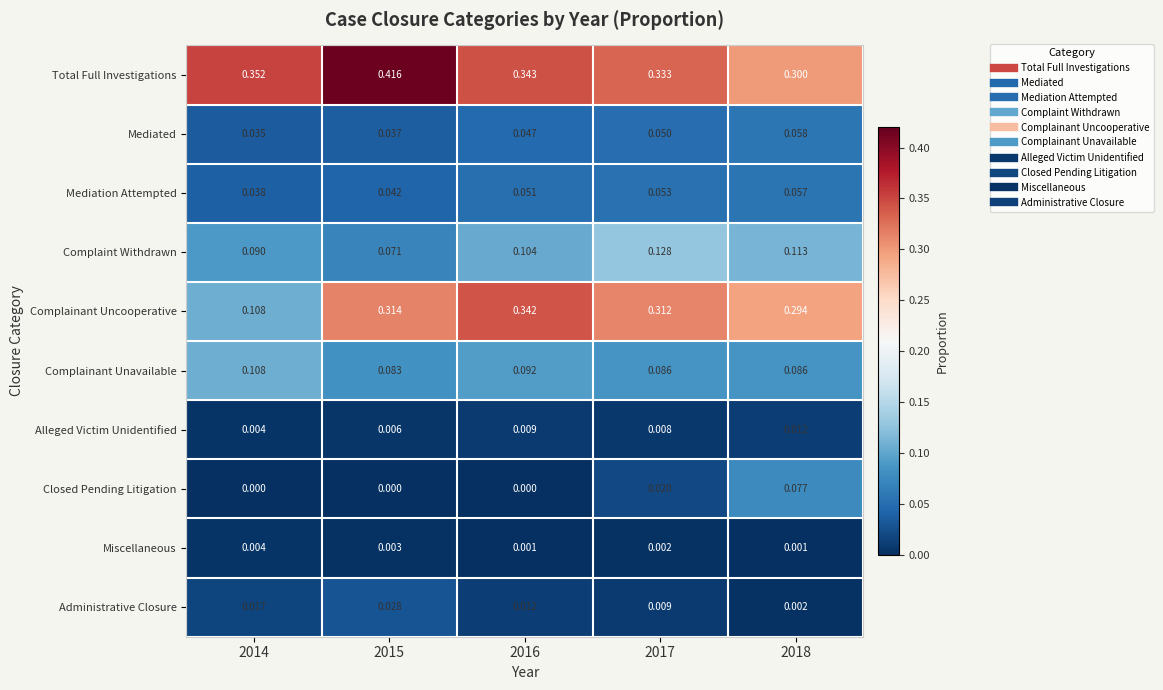

Which series has the largest total across all categories?

Total Full Investigations